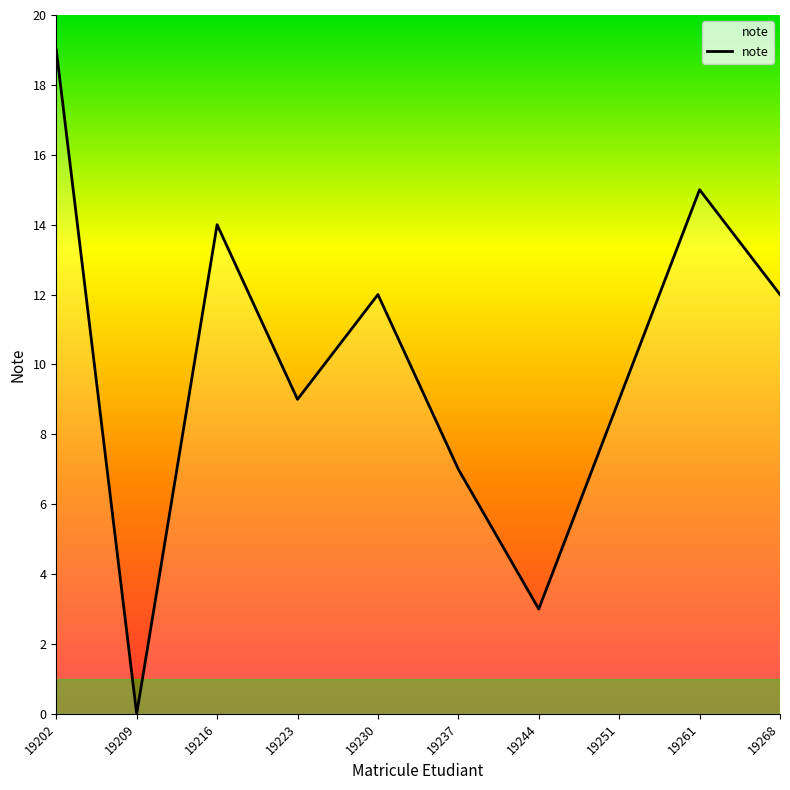

Reading left to right, what are all the values shown in this chart?

19202=19	19209=0	19216=14	19223=9	19230=12	19237=7	19244=3	19251=9	19261=15	19268=12